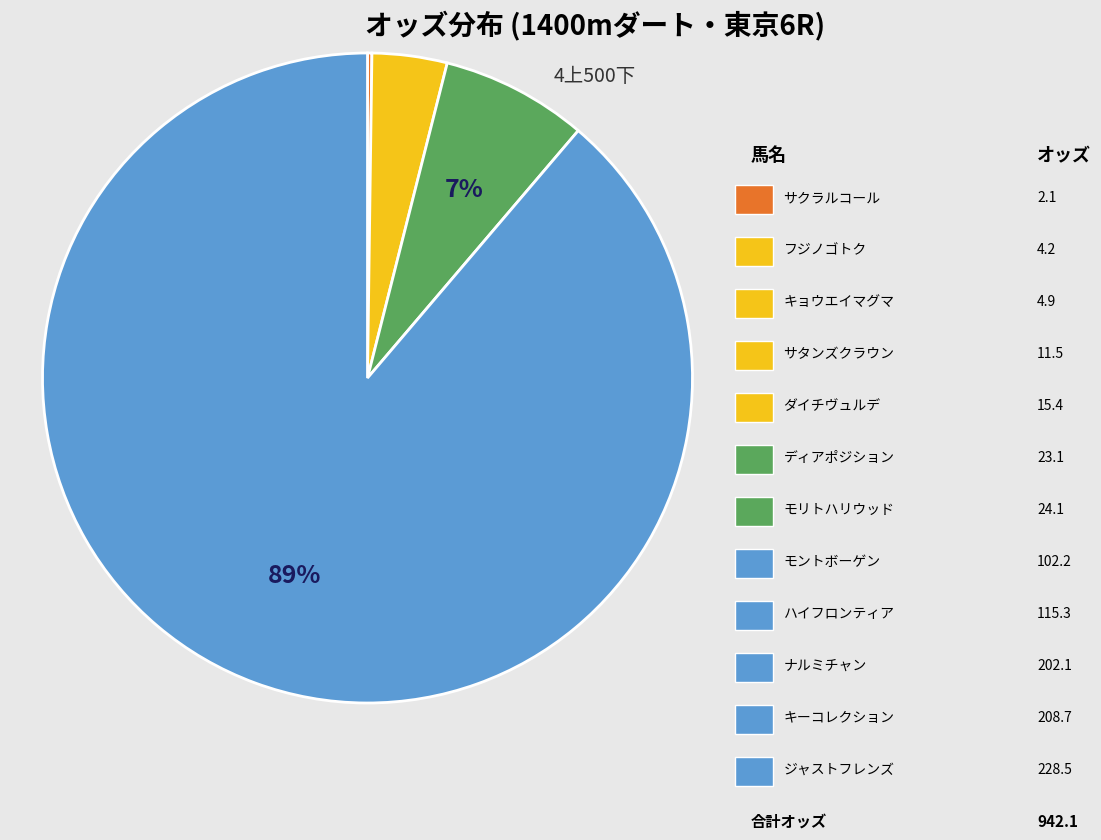

Is there a majority slice in this chart?

Yes